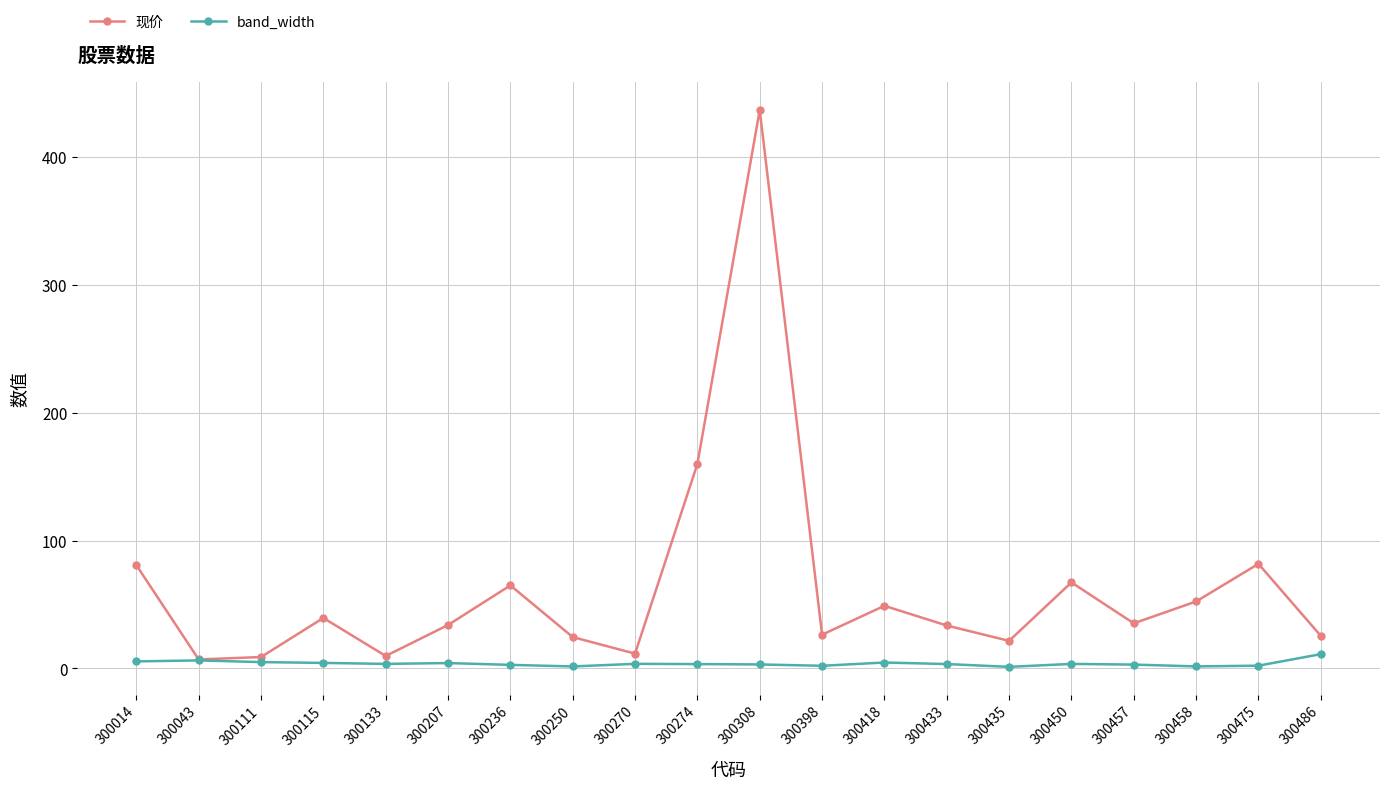

The value of 现价 at 300435 is 21.6. True or false?

True